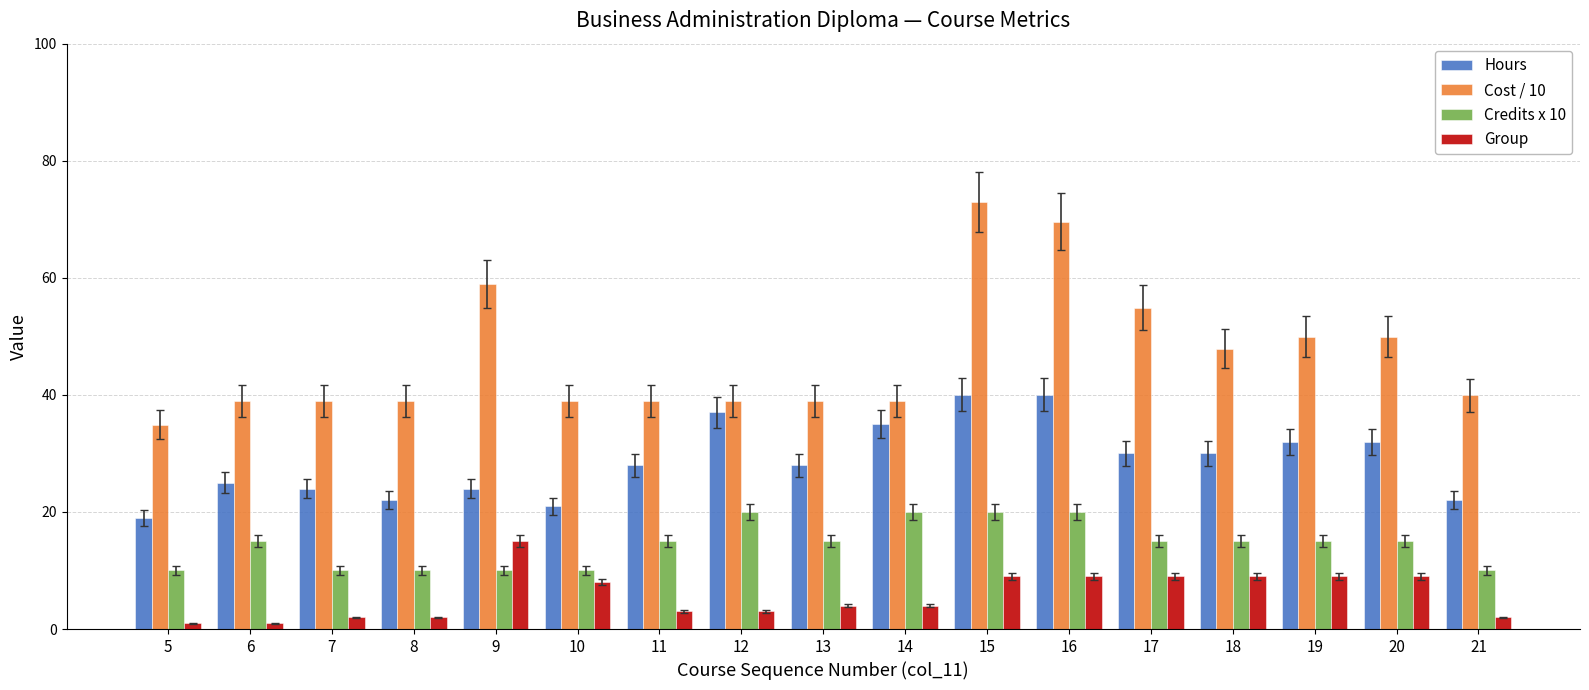

At which category is the sum across all series the highest?

15